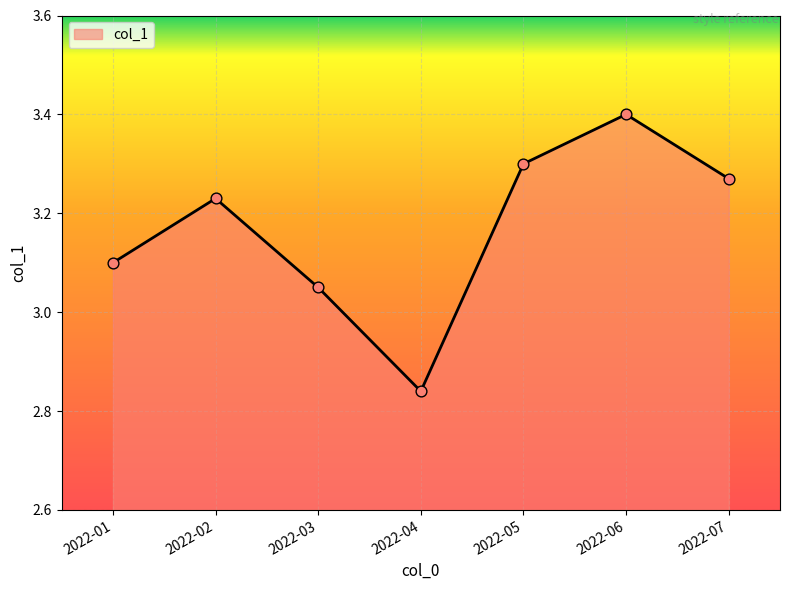

What is the change in value from 2022-06 to 2022-07?

-0.1